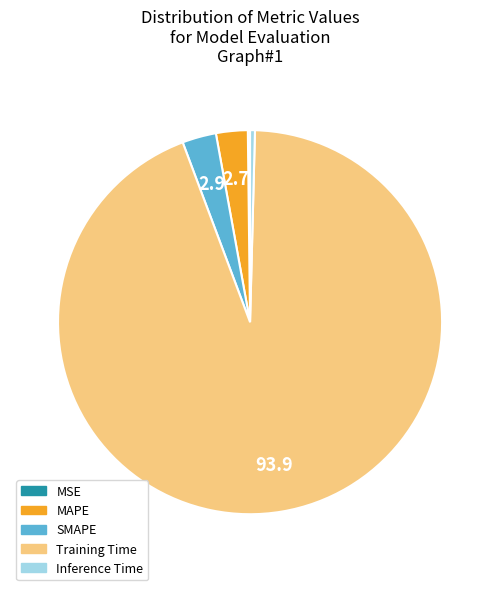

Which slice is the largest?

Training Time